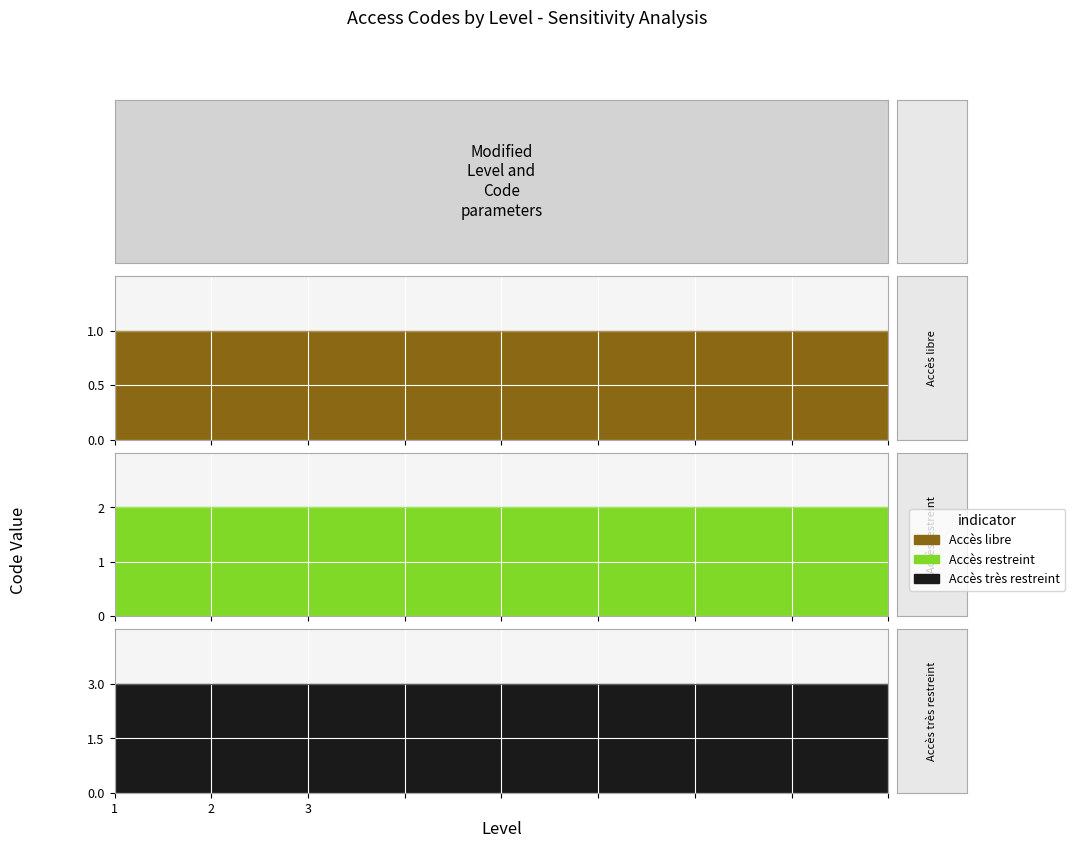

Which has a higher value, 1 or 1?

1